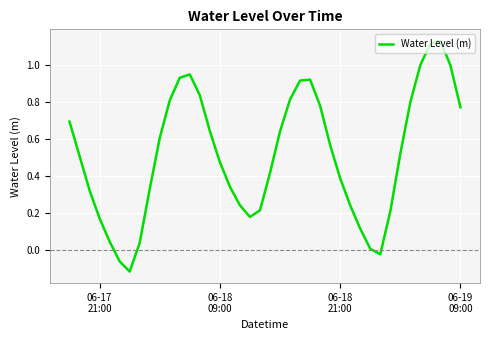

How many points are lower than both their immediate neighbors (excluding endpoints)?

3